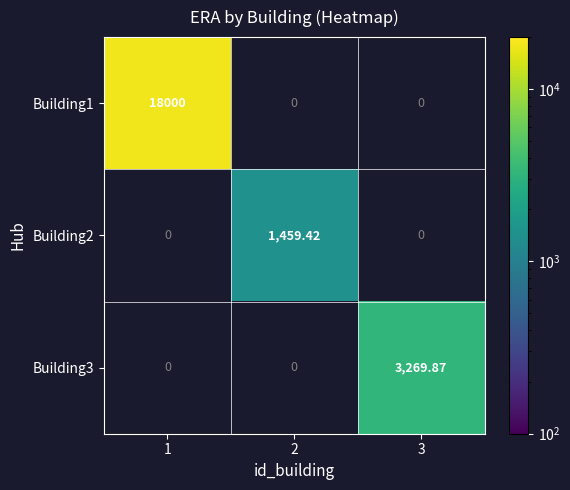

The Building1 series shows 24825.0 at 1. True or false?

False